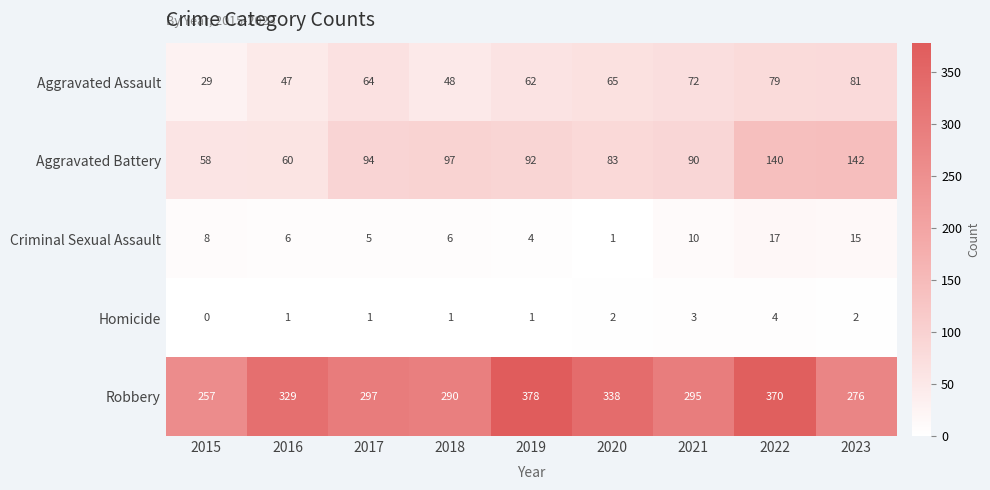

At 2023, list the series in order from largest to smallest.

Robbery, Aggravated Battery, Aggravated Assault, Criminal Sexual Assault, Homicide